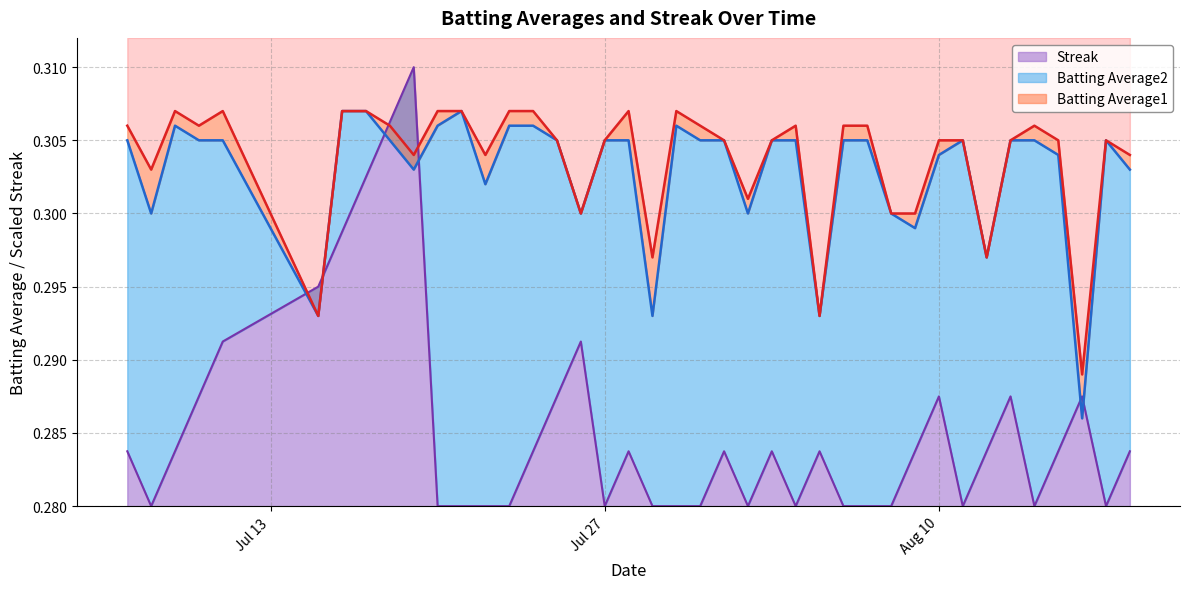

True or false: Batting Average2 has more than 0 points higher than both neighbors.

True